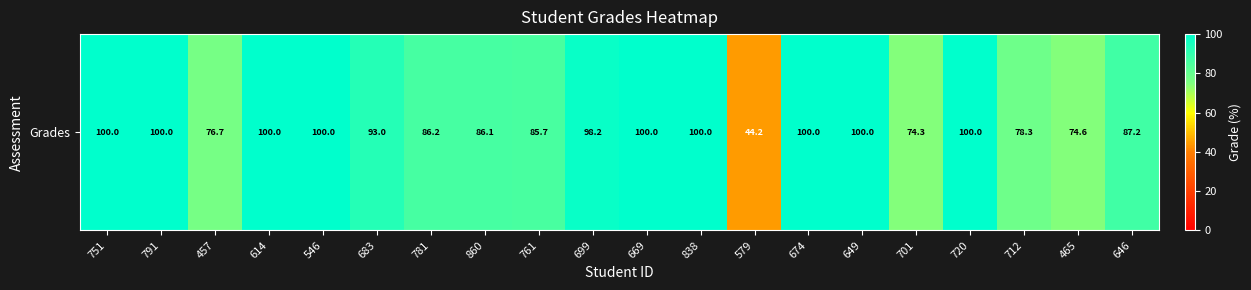

What is the sum of the values at 791 and 465?

174.6